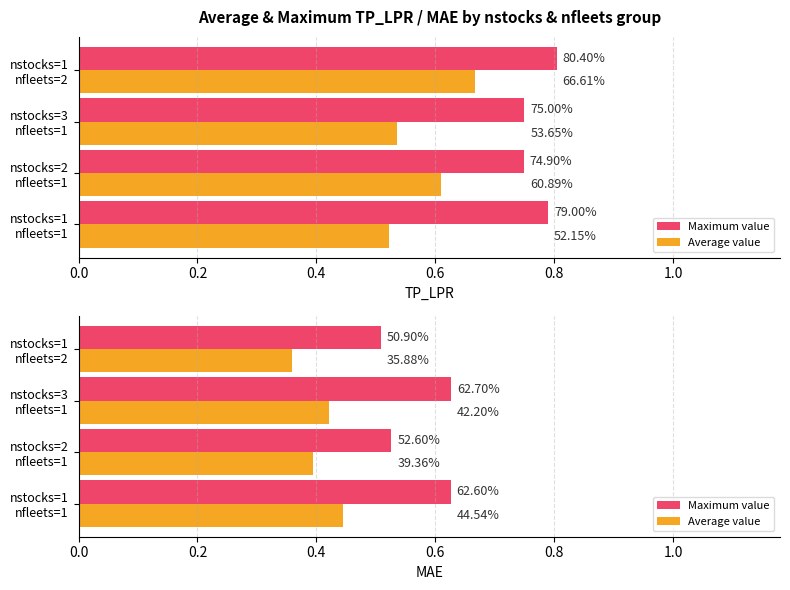

The value of Average value at nstocks=1 nfleets=2 is 0.4. True or false?

True